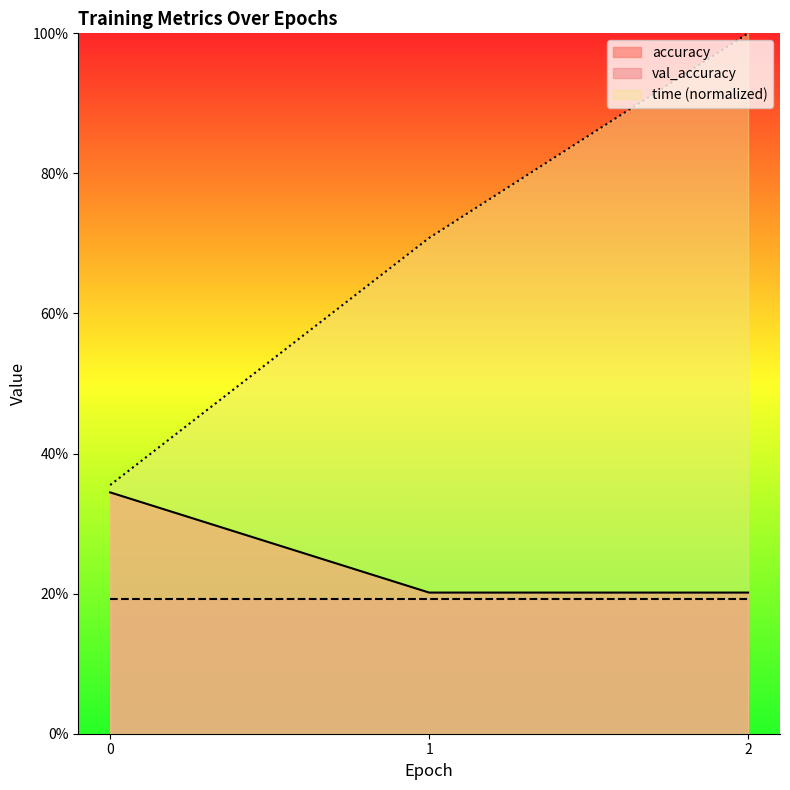

True or false: time has a value of 0.7 at 1.

True